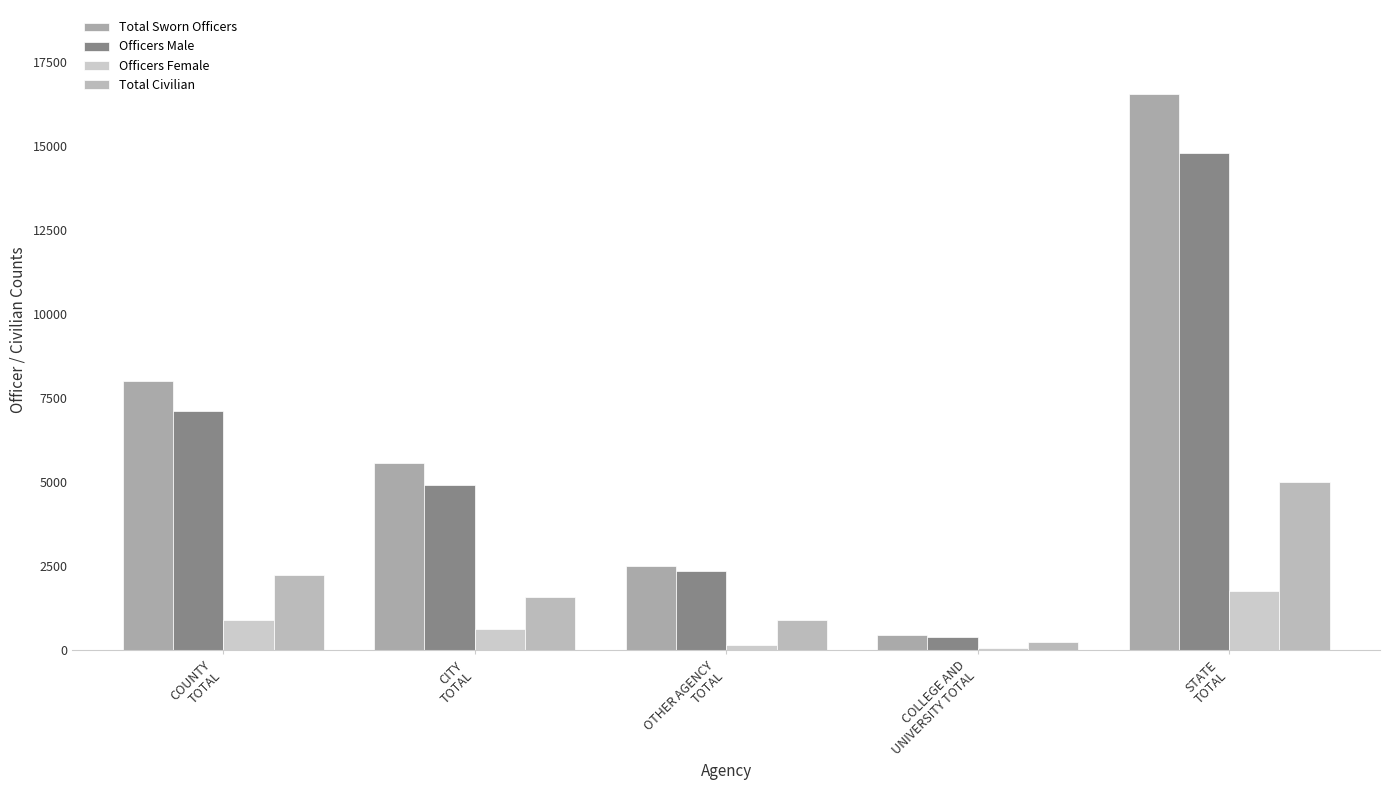

True or false: Total Sworn Officers has a value of 29151 at STATE
TOTAL.

False